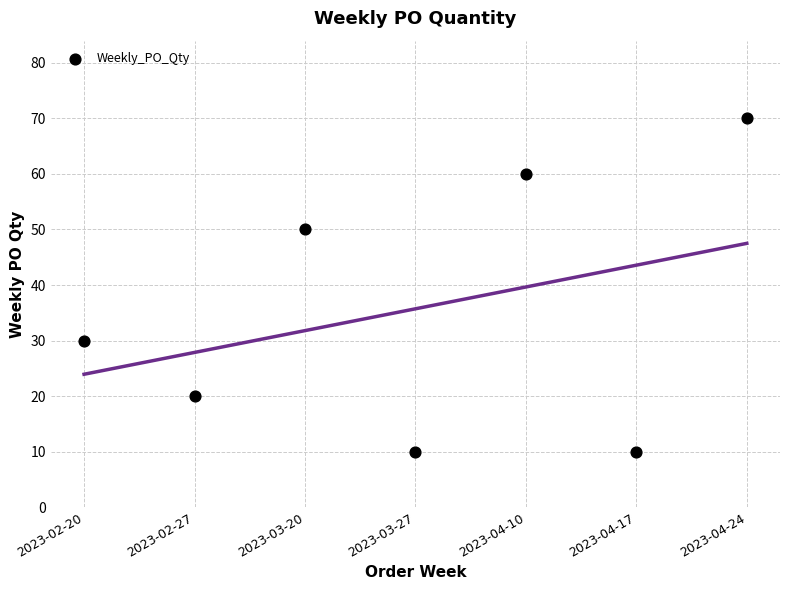

What is the average Y value?

36